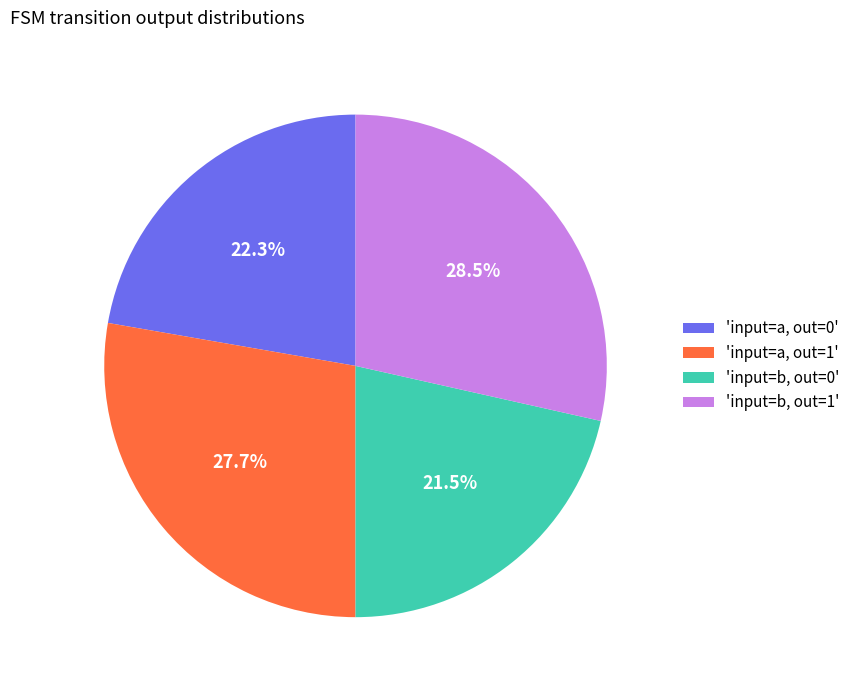

Does any single category account for the majority?

No